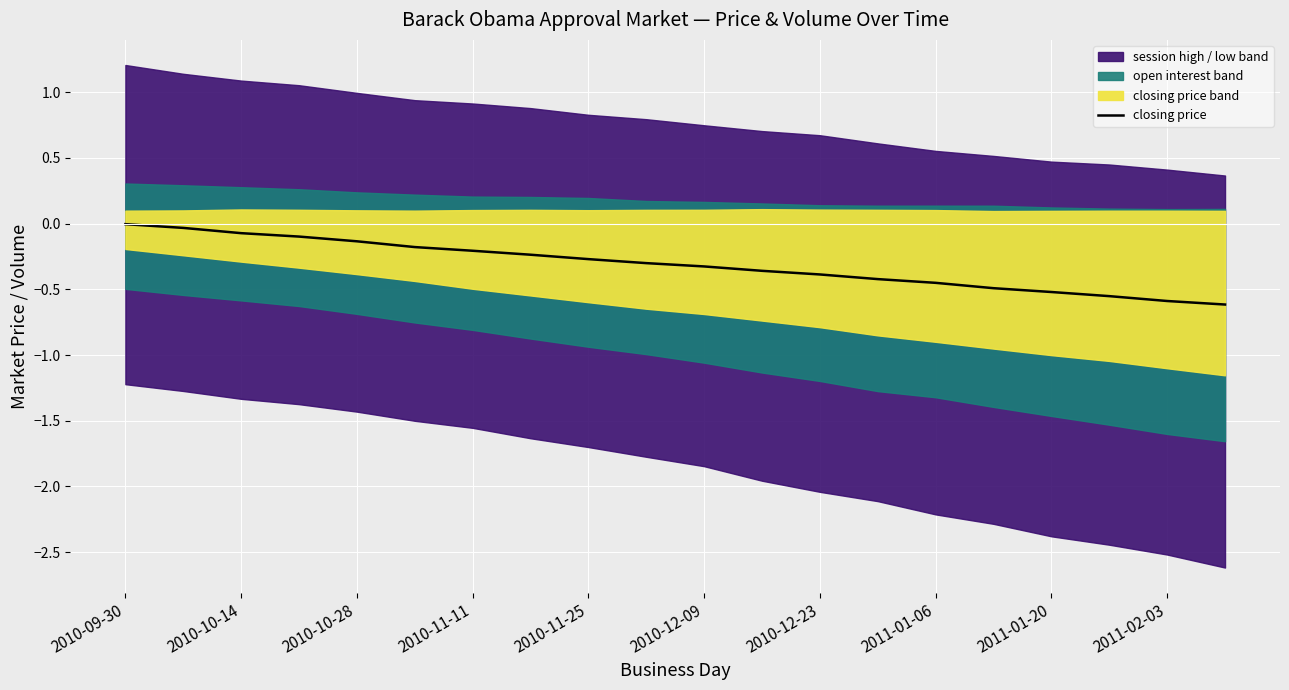

How many lines are shown in the chart?

1